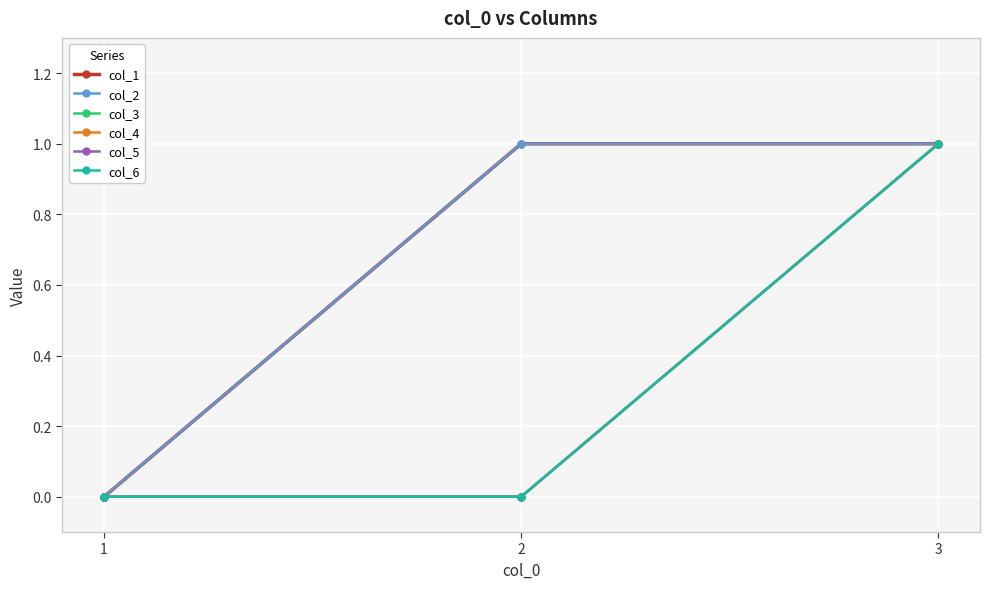

Is this an area chart (filled region under the line)?

No